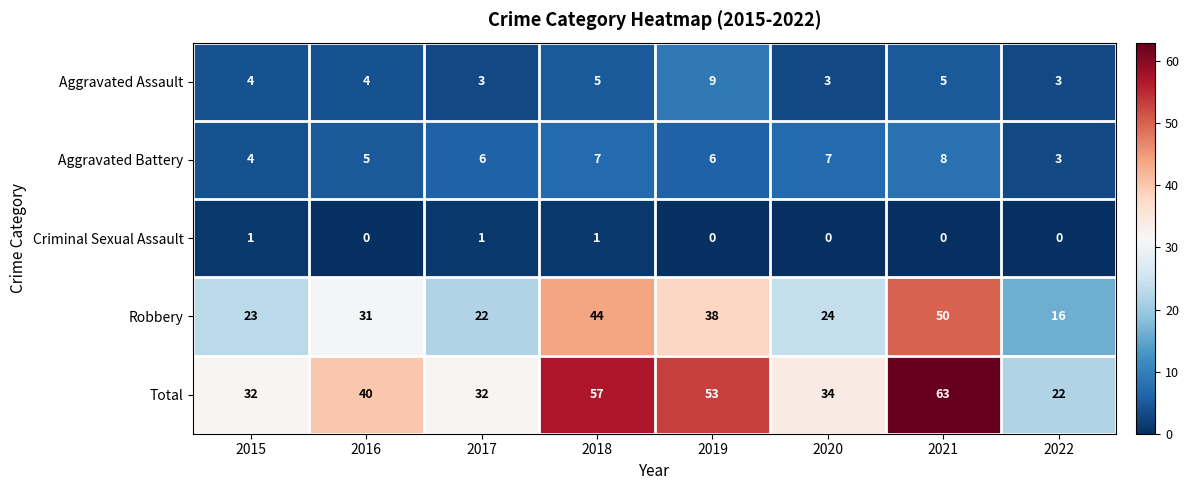

Which category has the highest value across all series?

2021